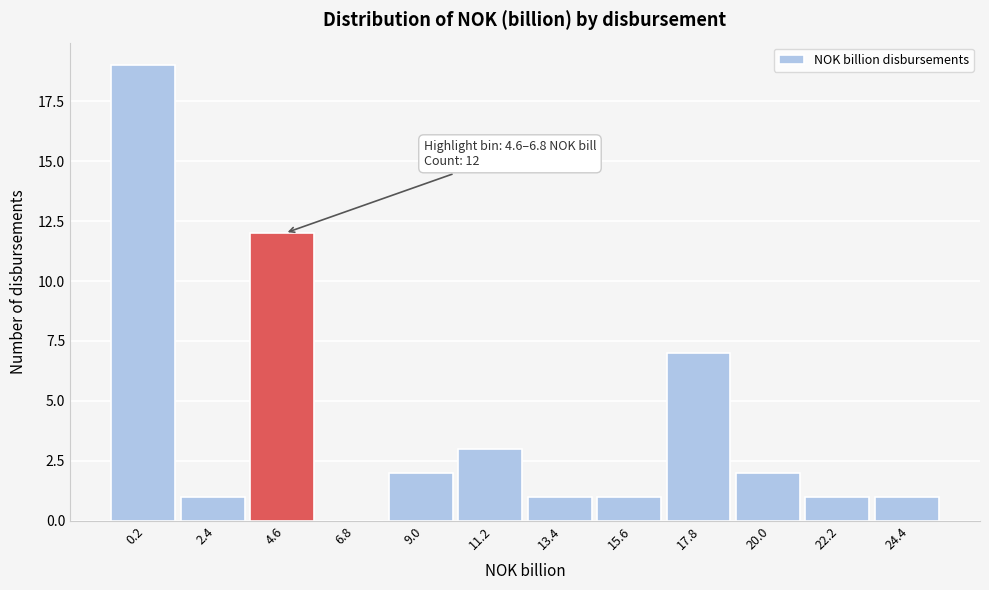

Reading right to left, extract all data points from this chart.

24.4=1	22.2=1	20.0=2	17.8=7	15.6=1	13.4=1	11.2=3	9.0=2	6.8=0	4.6=12	2.4=1	0.2=19